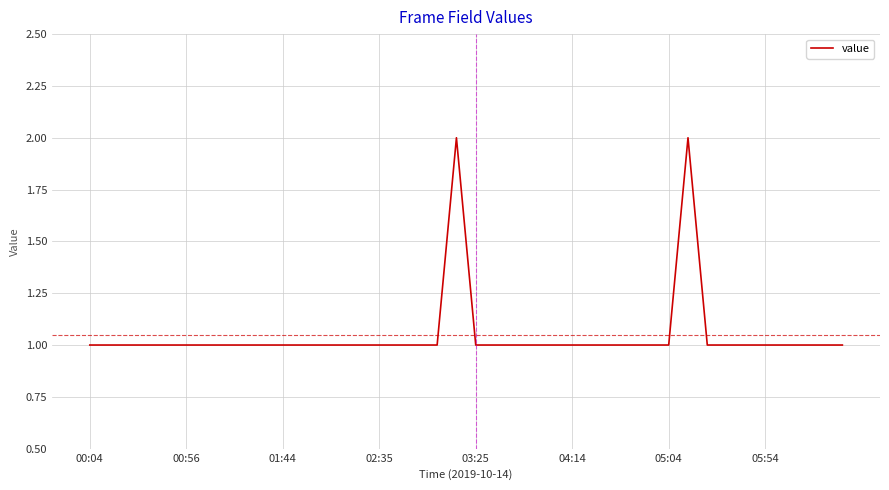

Does the chart display data point markers on the line(s)?

No